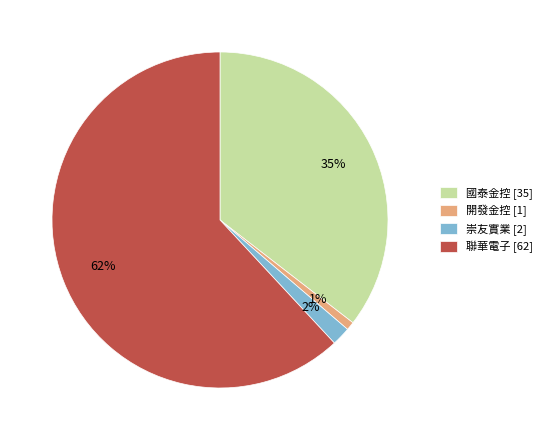

Which slice is the largest?

聯華電子